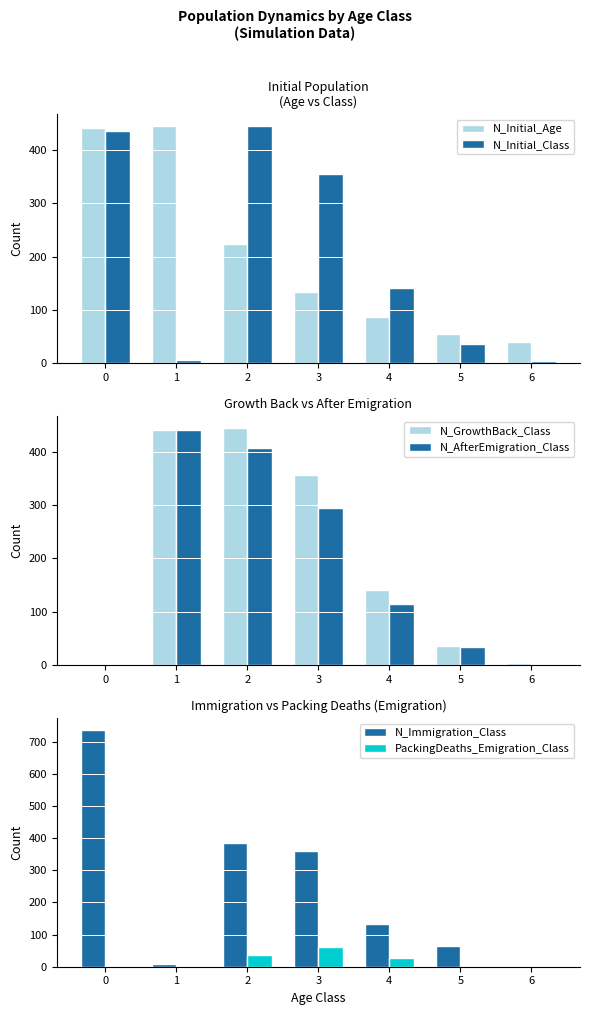

What is the total value across all series at 5?

226